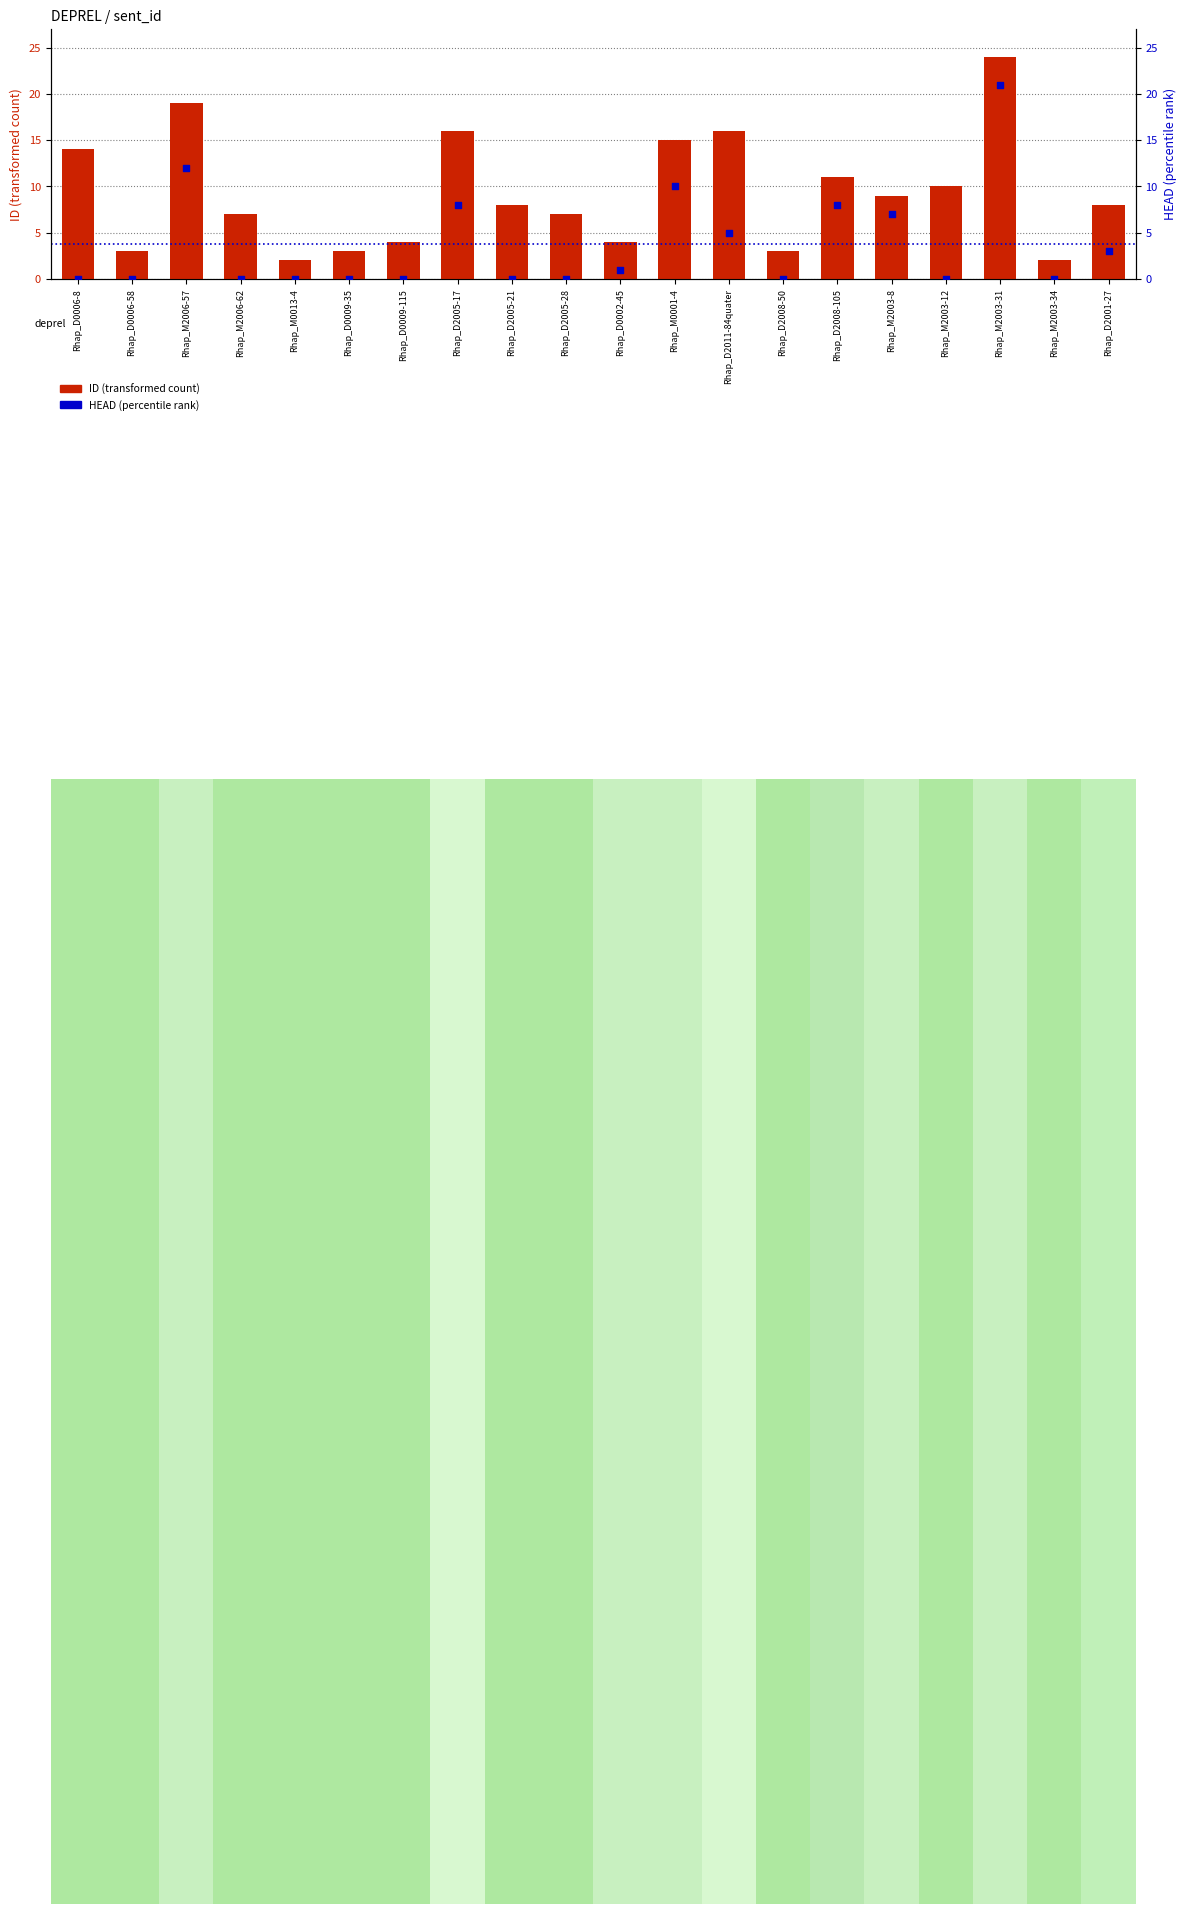

Which series has the largest Y range (max minus min)?

ID (transformed count)